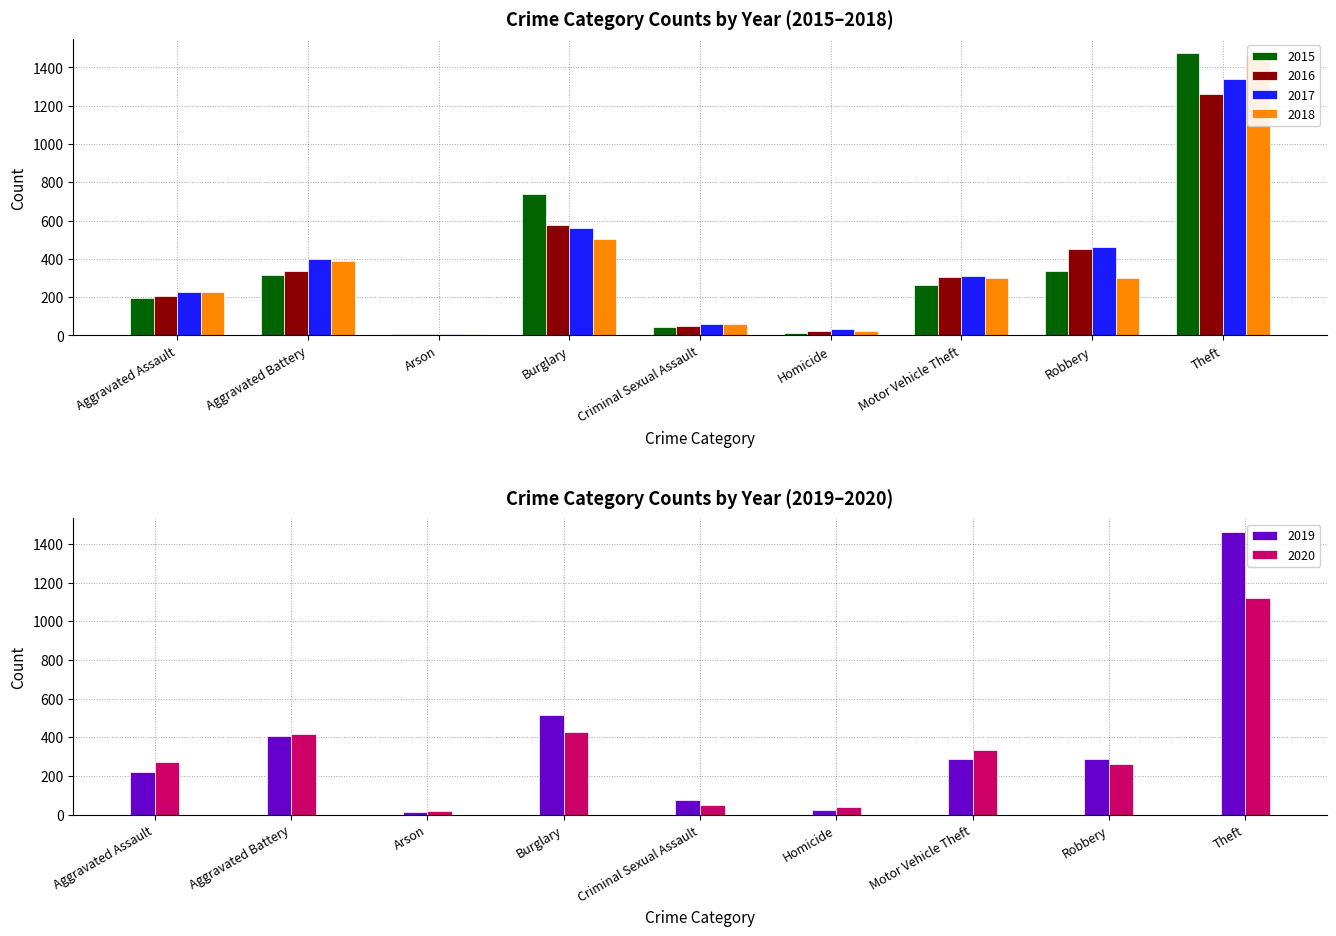

How many series are shown in this chart?

6